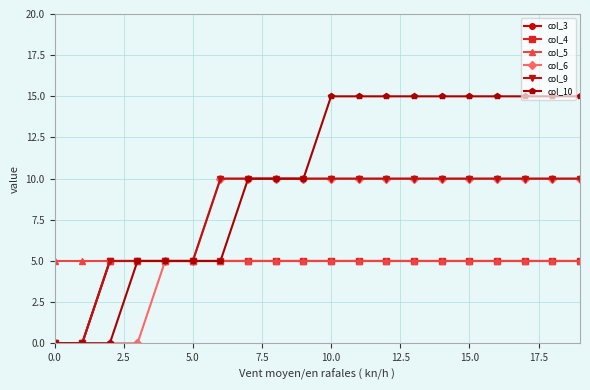

How many lines are shown in the chart?

6